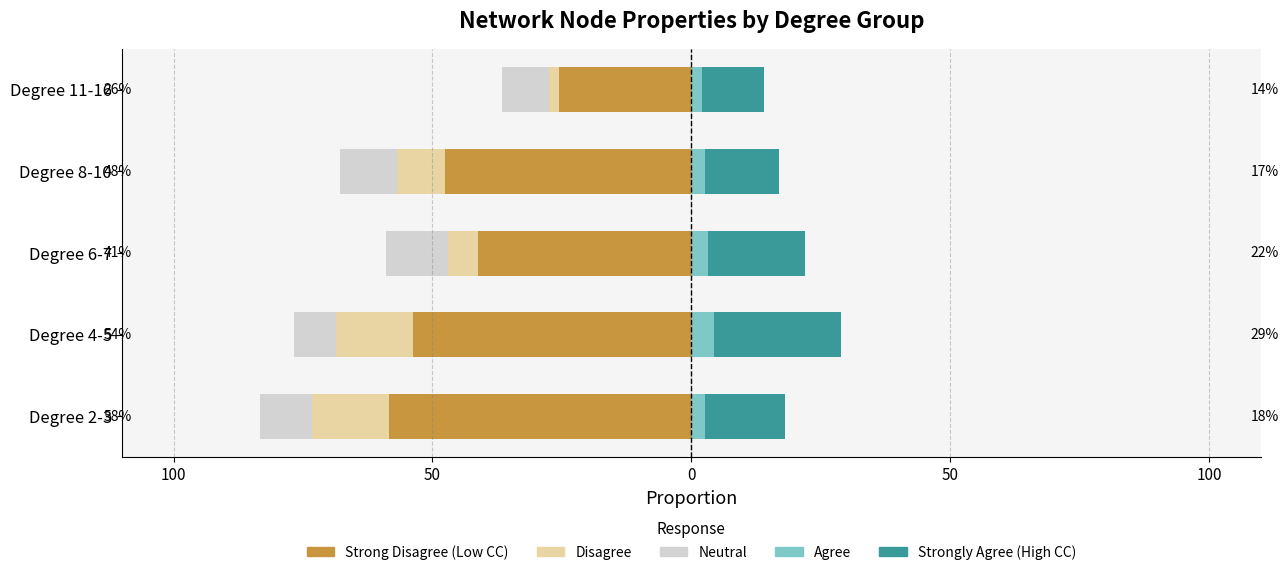

Between Degree 6-7 and Degree 11-16, which series saw the biggest shift?

Strong Disagree (Low CC)